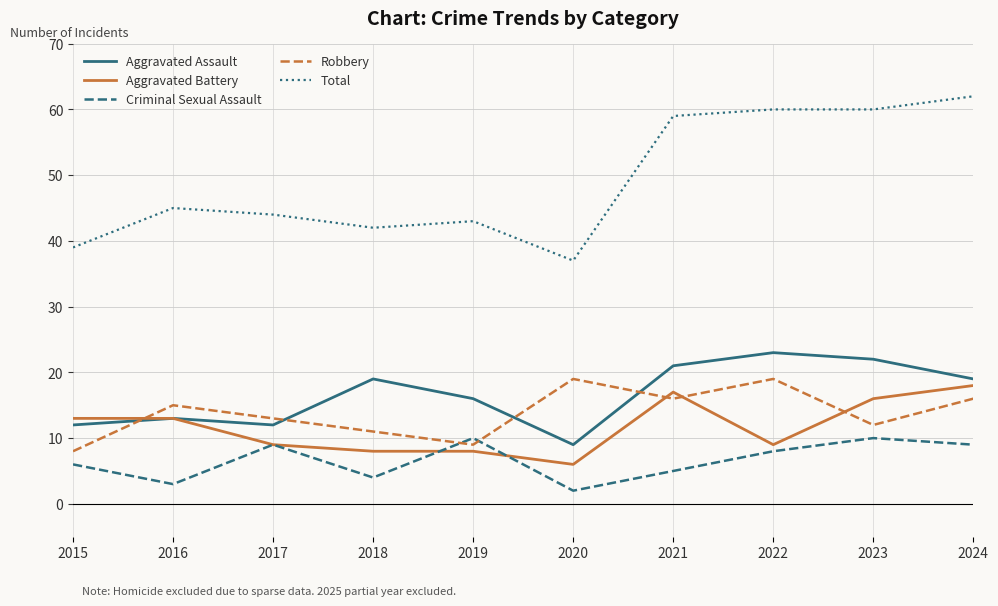

Where is Criminal Sexual Assault nearest to the value 6?

2015